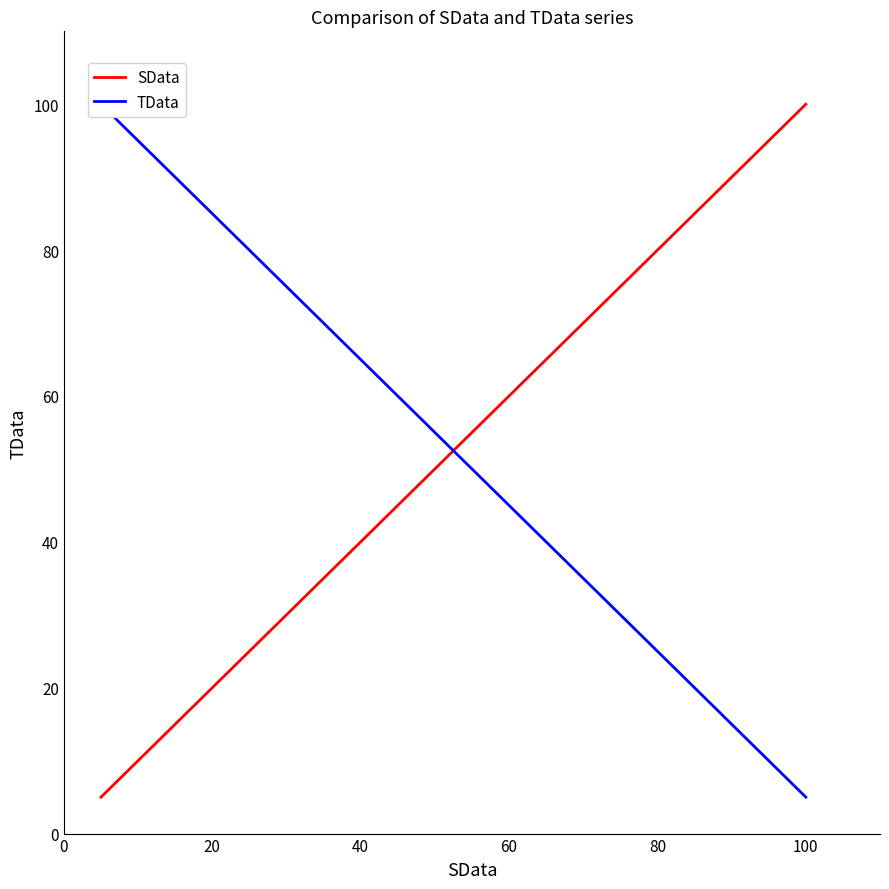

What is the sum of all TData values?

1050